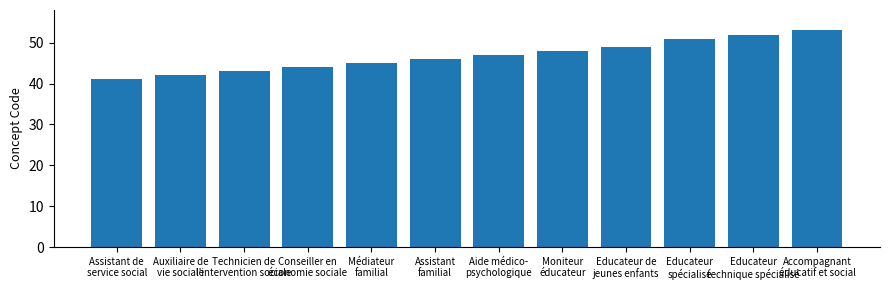

Is it true that the value at Assistant de
service social is 41?

True